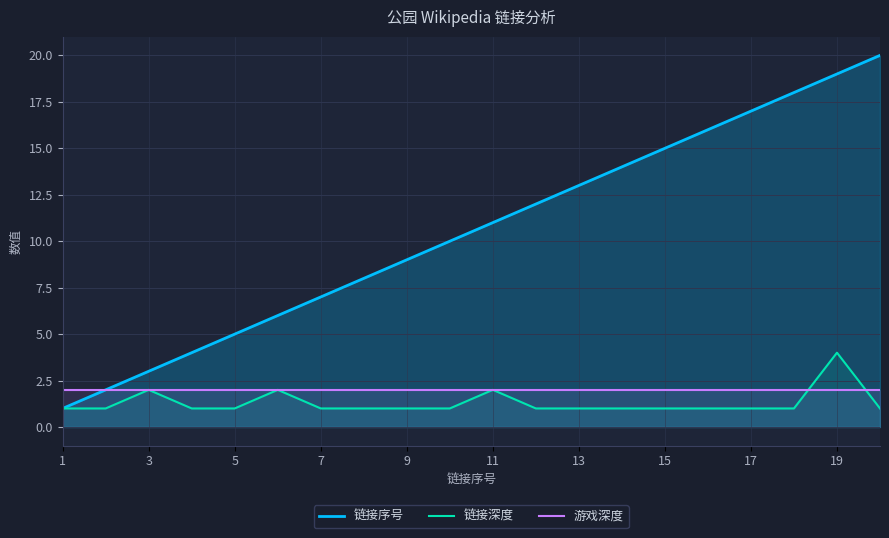

How many intersections are there between 链接深度 and 游戏深度?

2